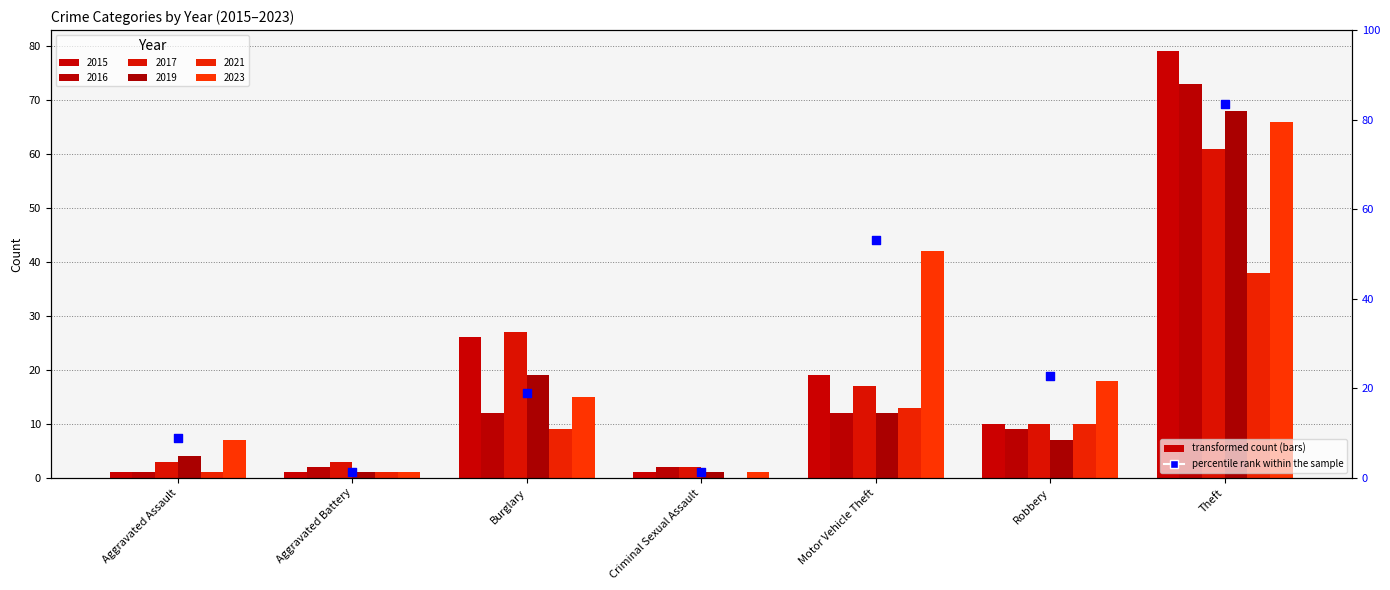

What is the change in value from Aggravated Battery to Theft?

+82.3